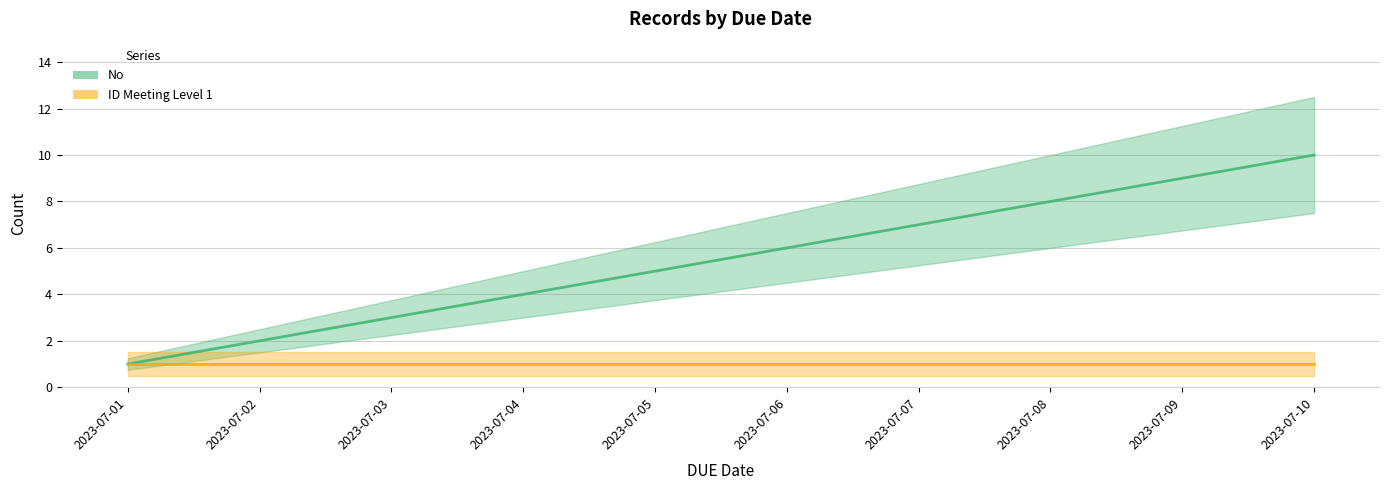

Where is ID Meeting Level 1 nearest to the value 1?

2023-07-01